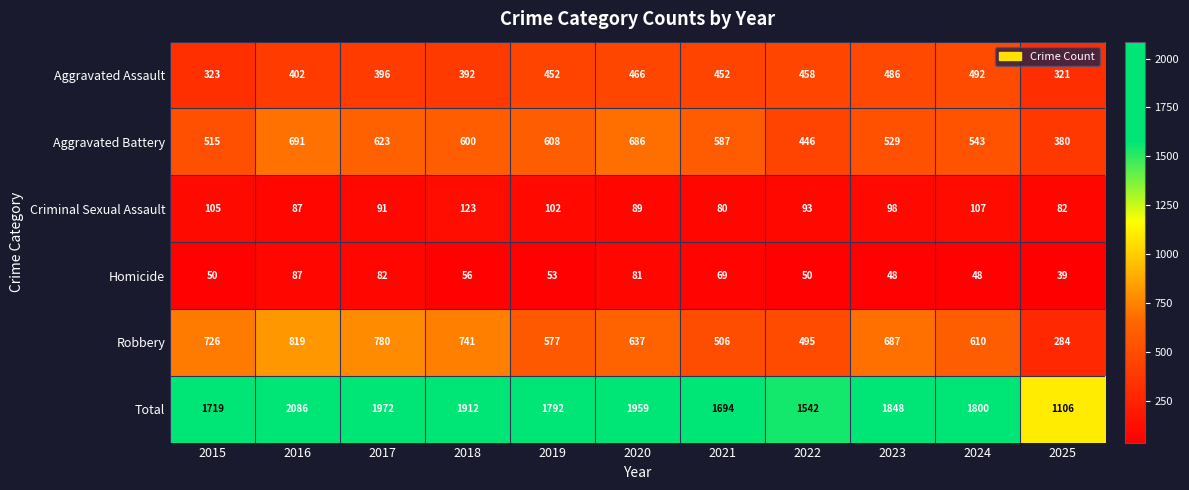

What is the greatest value displayed?

2086